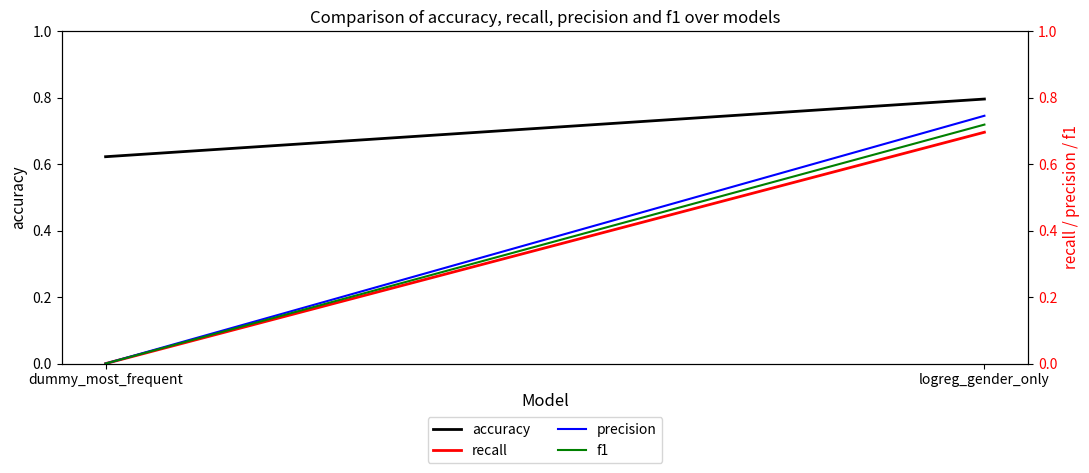

What is the label of the 2nd point from the left?

logreg_gender_only